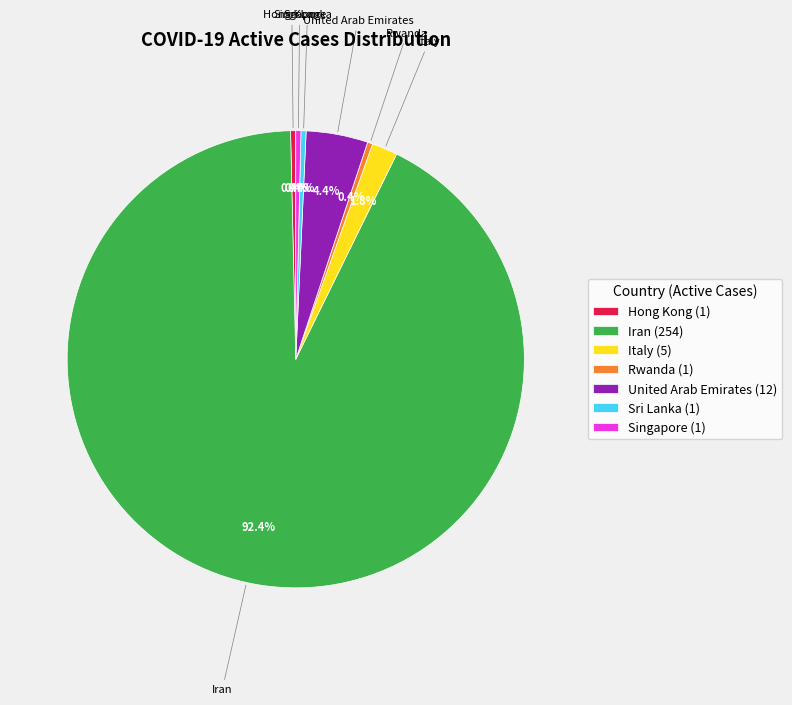

Does Italy (5) represent more than half of the total?

No